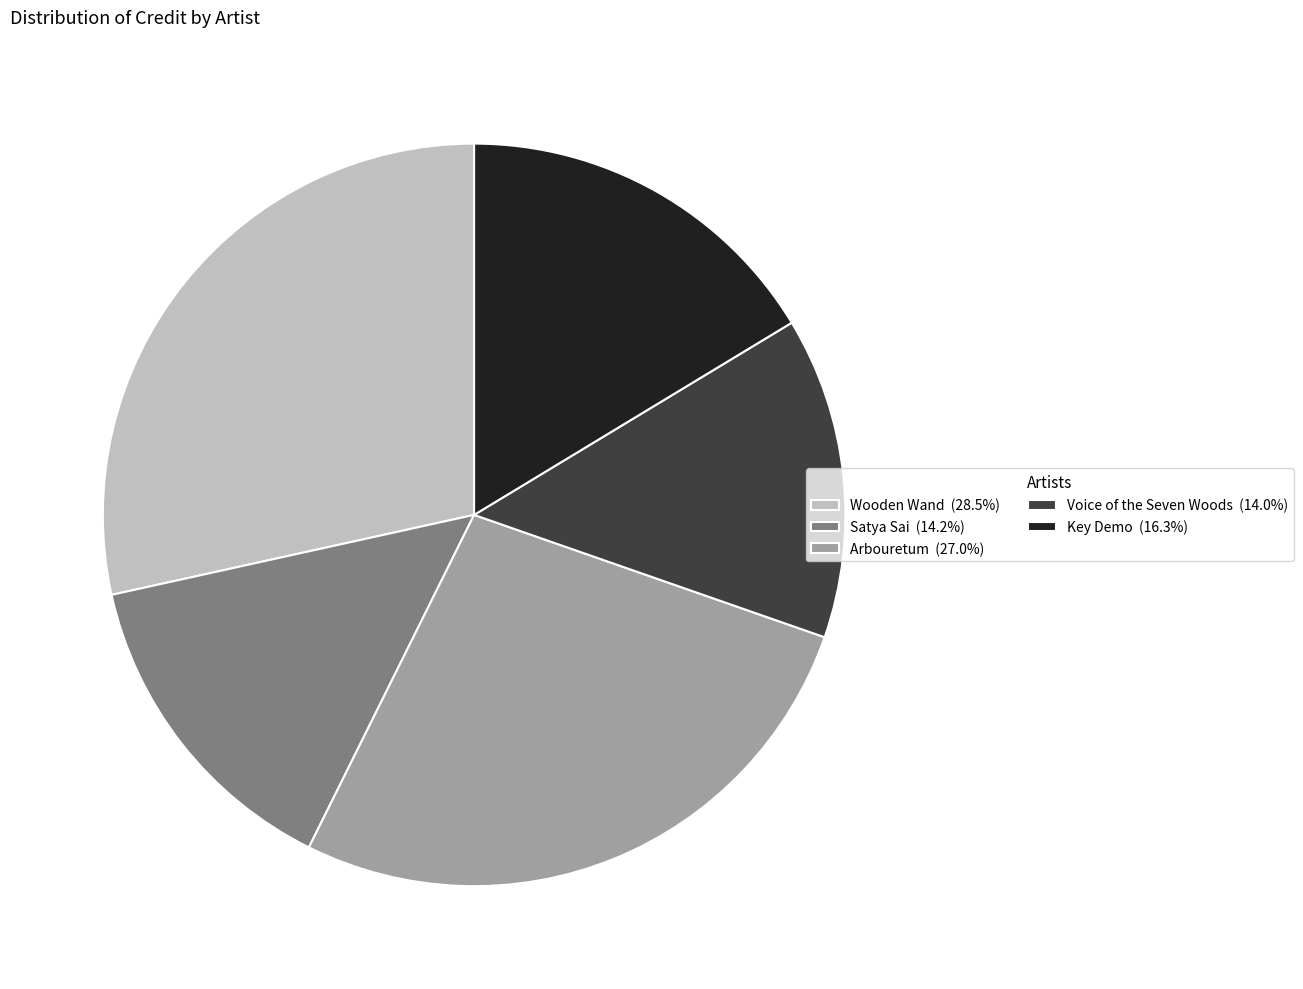

Is the sum of Key Demo and Wooden Wand greater than half?

No